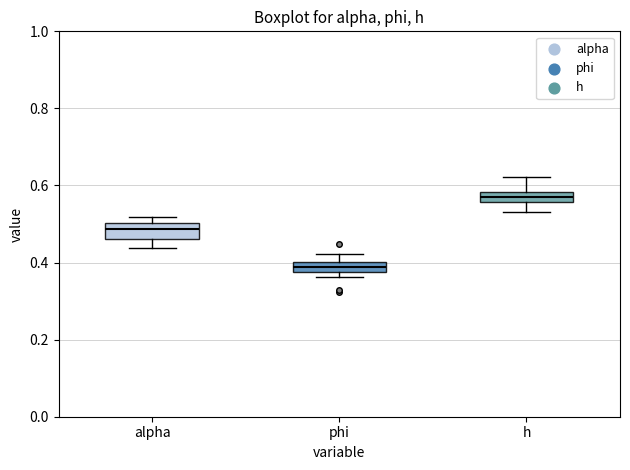

Where is the lower edge of the box for h on the y-axis? The values are not printed on the chart, so give them approximately, as read against the axis.

0.56